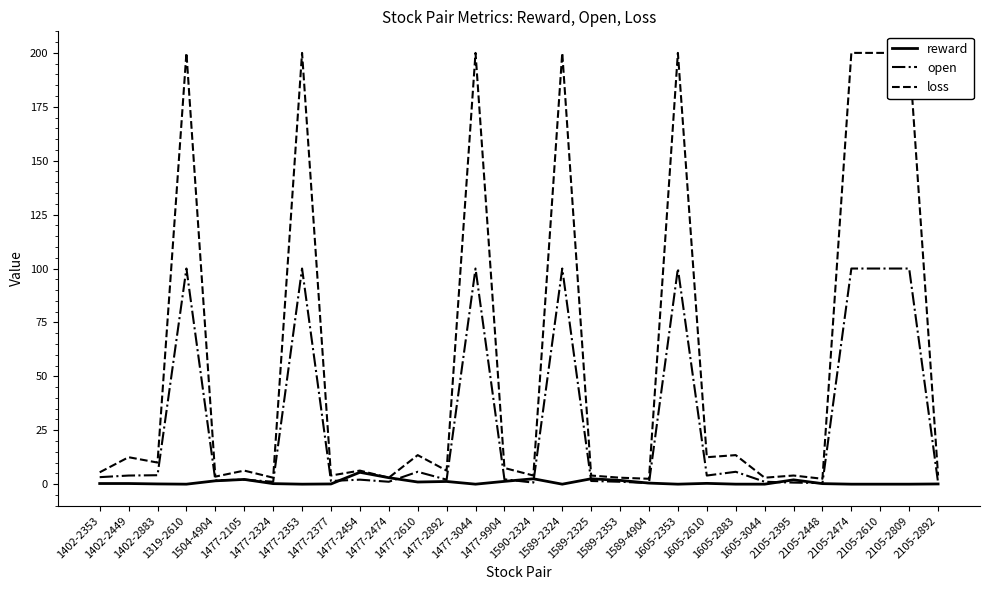

How many data points in open are above 2?

18